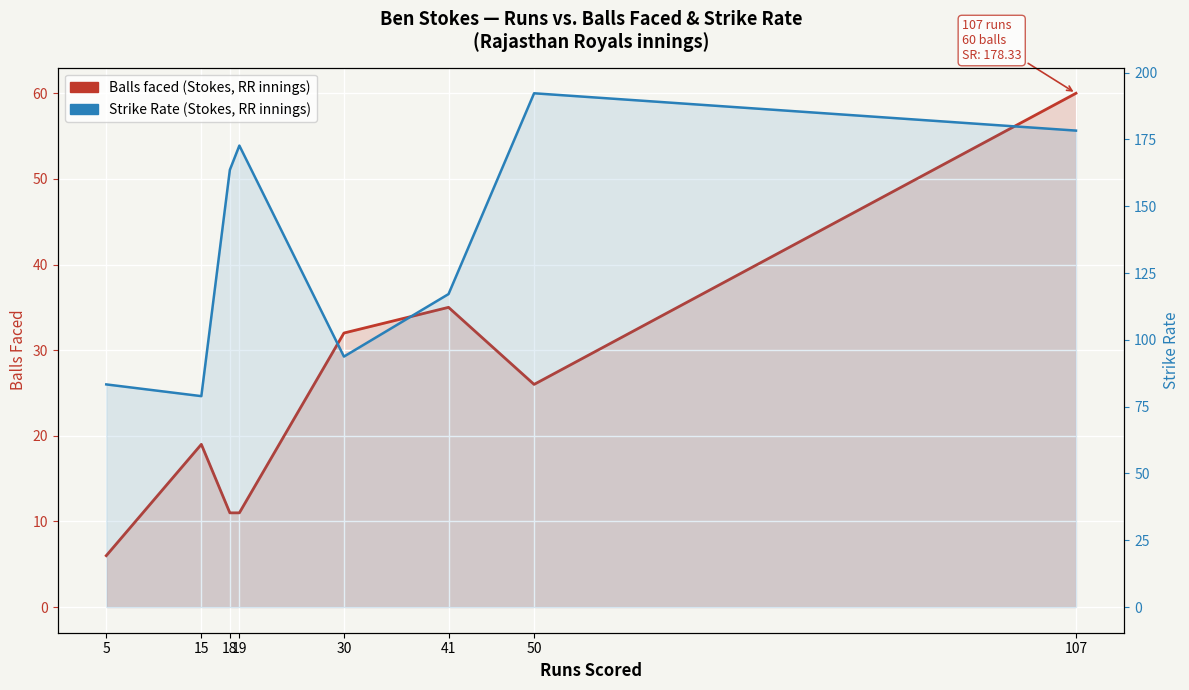

True or false: Balls faced (Rajasthan Royals innings) has a value of 60.0 at 107.

True